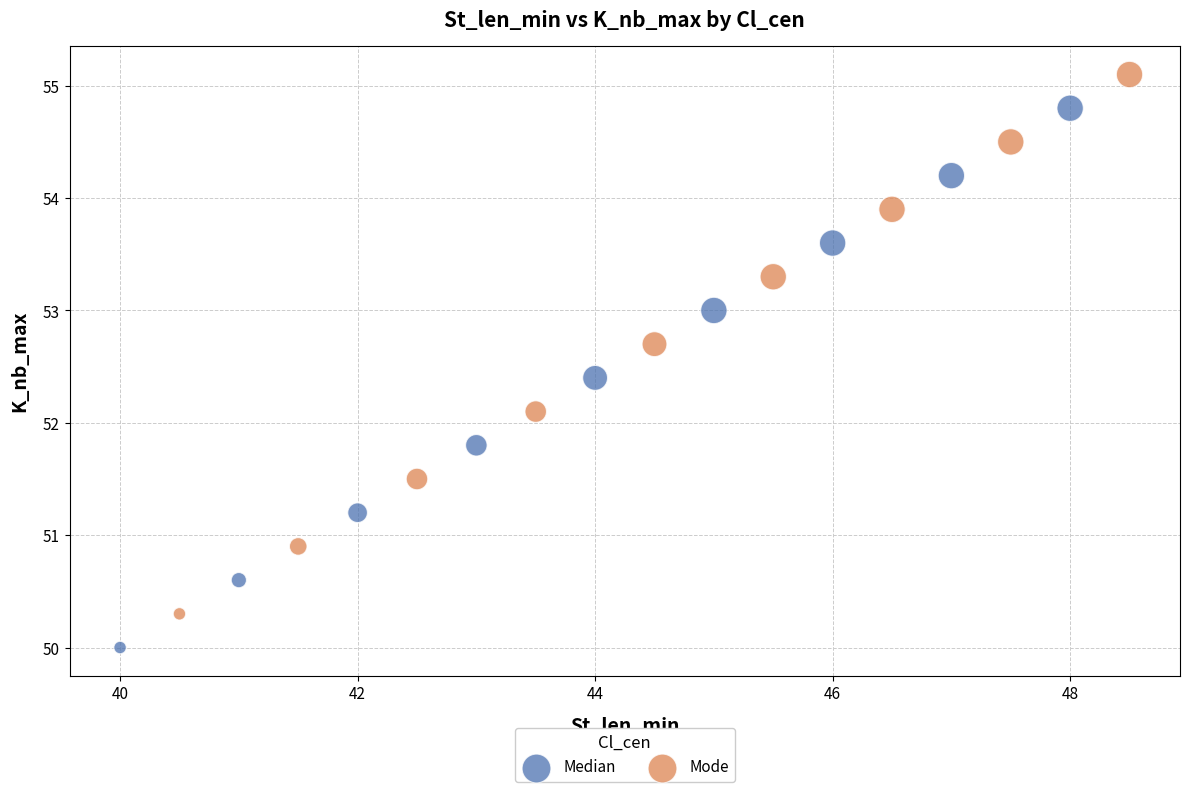

Which series contains the highest Y value?

Mode